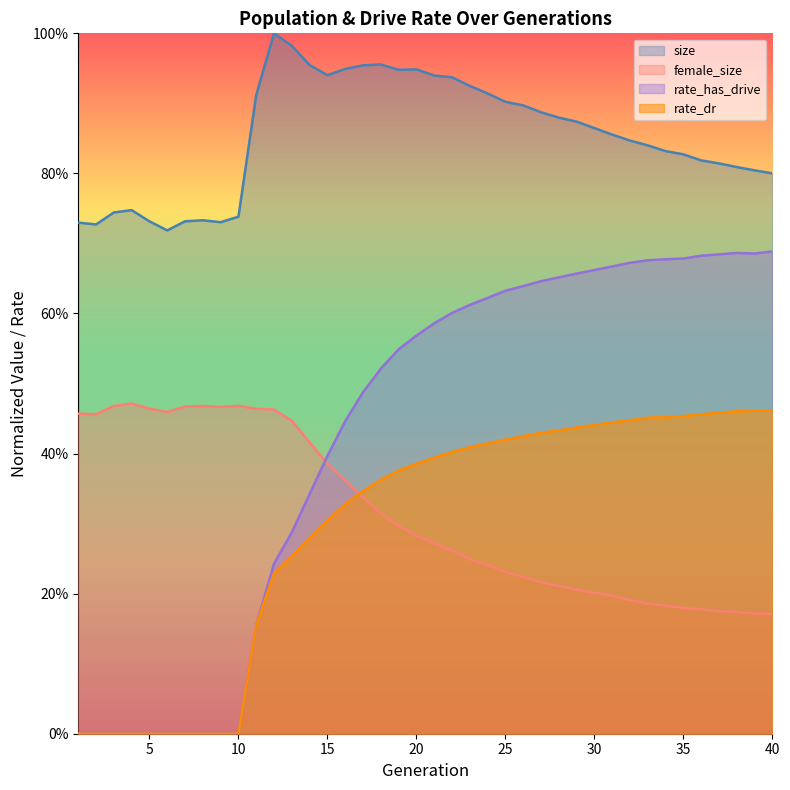

The size series shows 0.9 at 31. True or false?

True